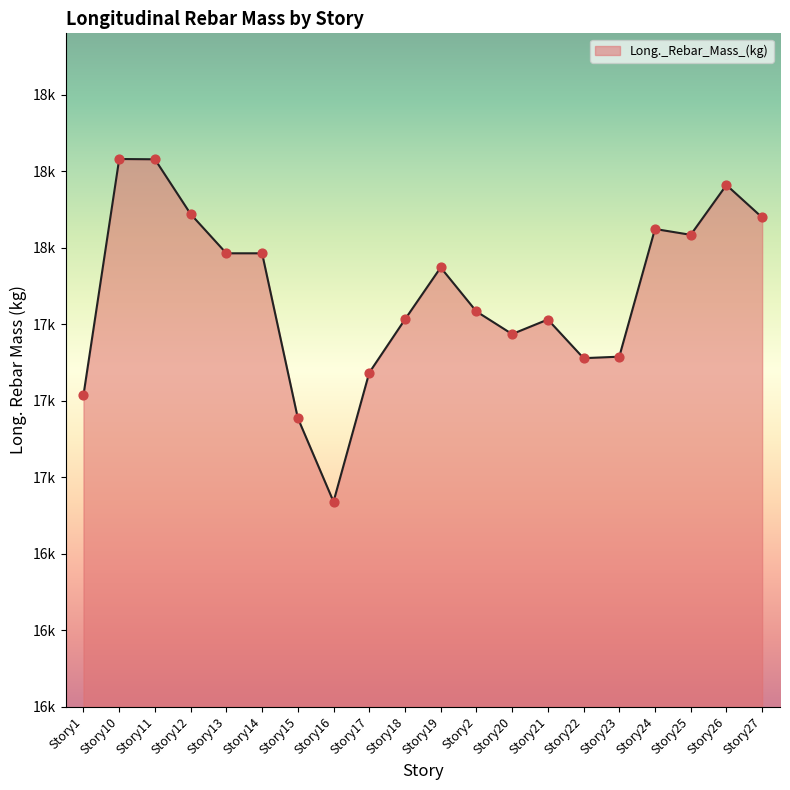

Between Story10 and Story16, which is larger?

Story10